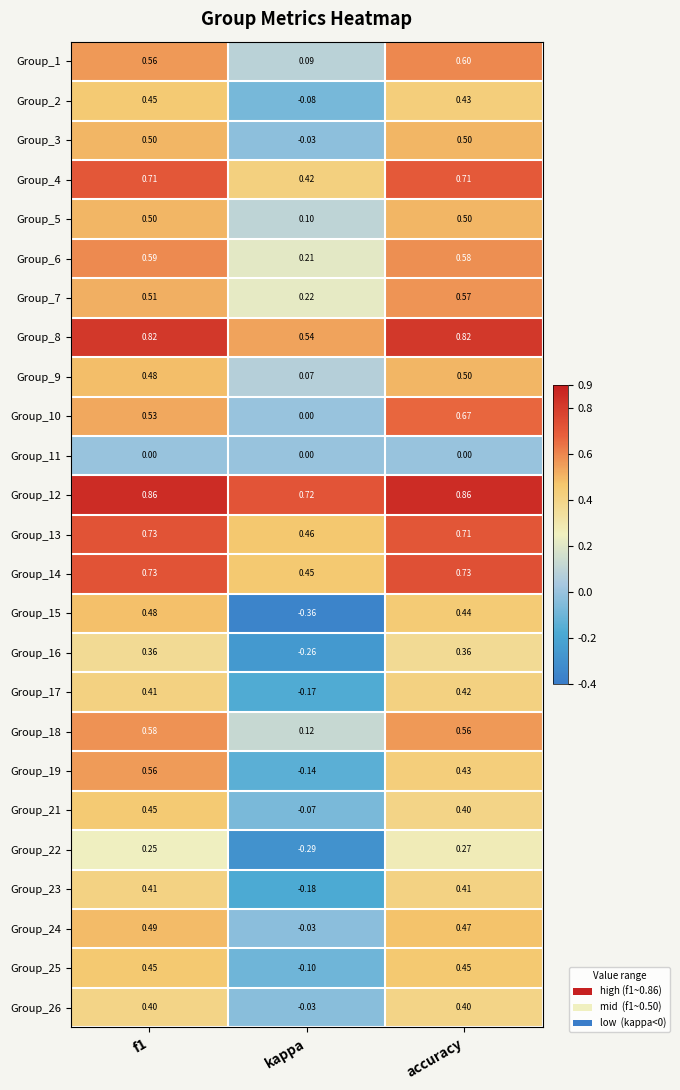

At which label is Group_19 closest to 0?

kappa